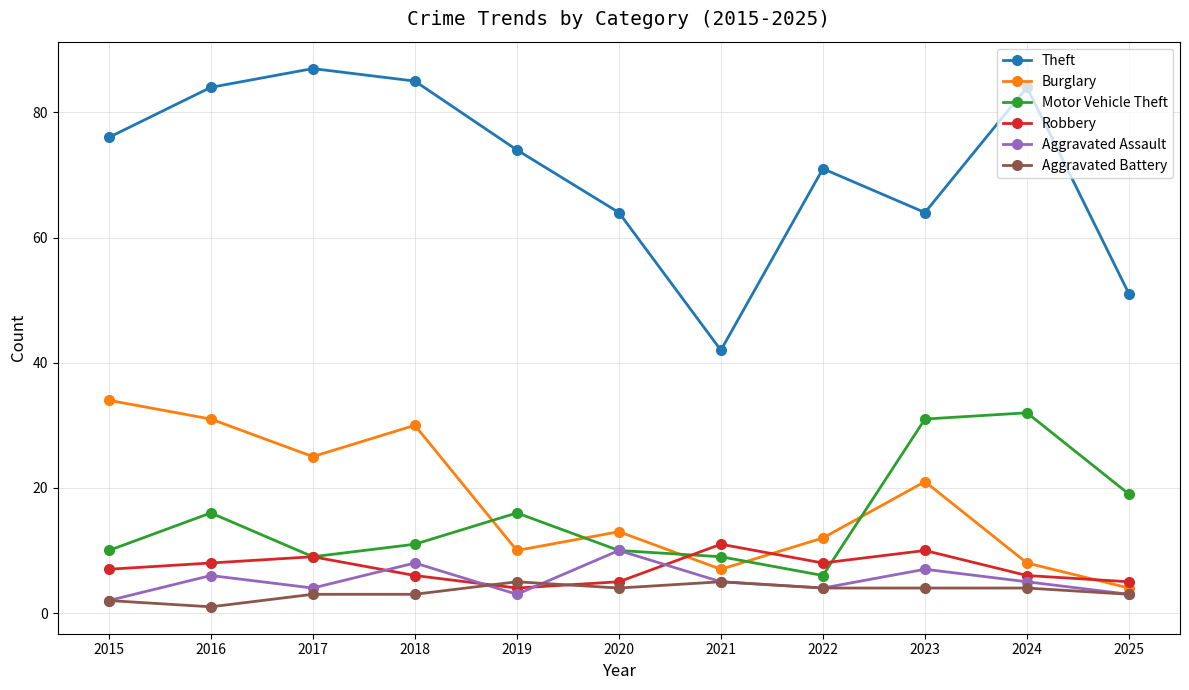

What is the sum of the Robbery values at 2020 and 2021?

16